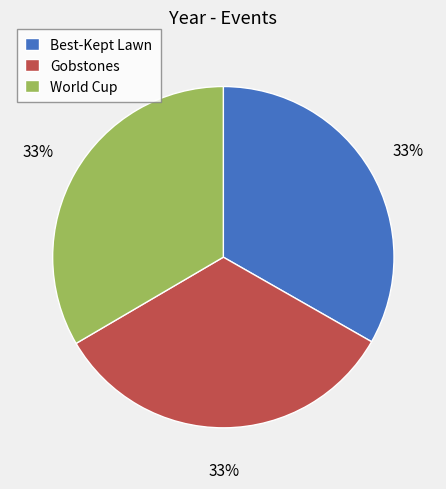

Do World Cup and Best-Kept Lawn together represent more than half of the pie?

Yes